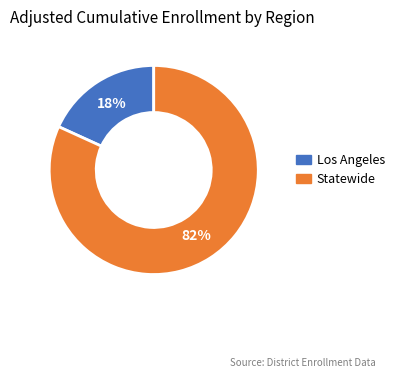

Between Statewide and Los Angeles, which is larger?

Statewide